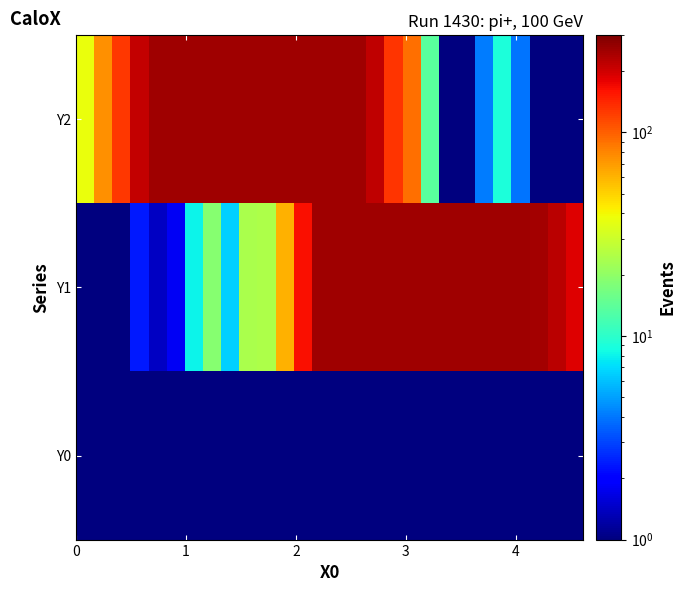

How many series are shown in this chart?

3